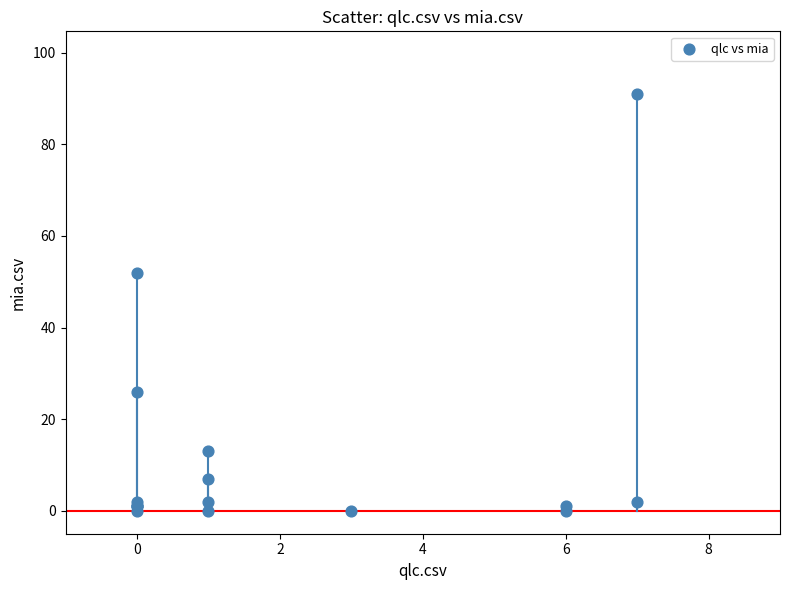

What Y value in the scatter plot is closest to 45?

52